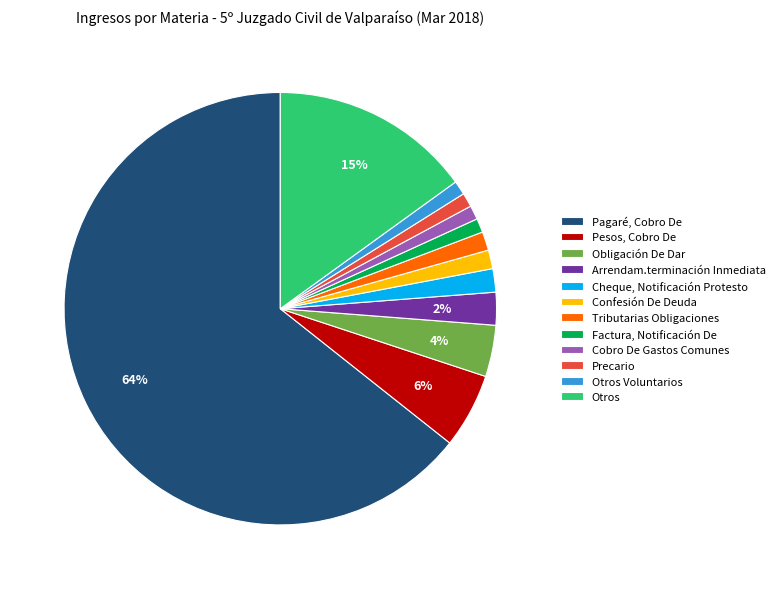

Does Cobro De Gastos Comunes account for over 50% of the chart?

No